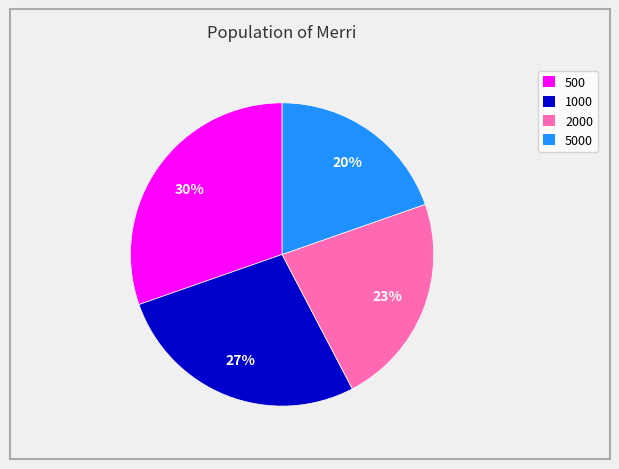

To the nearest percent, what is the average slice percentage?

25%